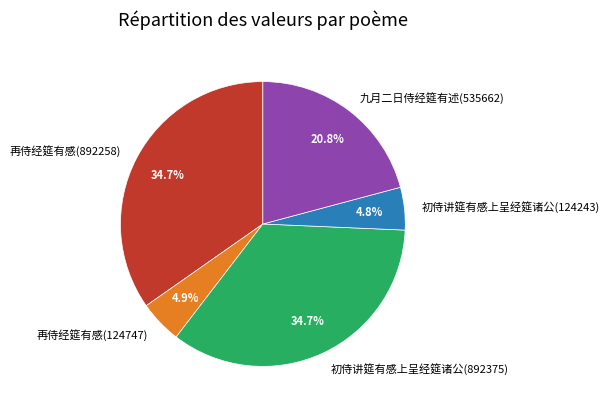

True or false: 初侍讲筵有感上呈经筵诸公(124243) accounts for 11% of the total.

False